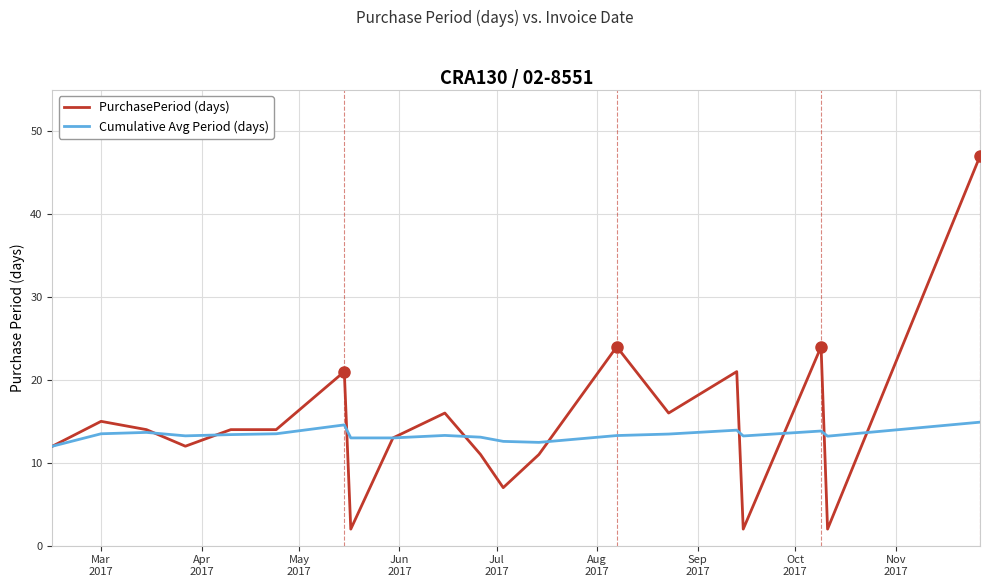

True or false: Cumulative Avg Period (days) and PurchasePeriod (days) cross at least once.

True